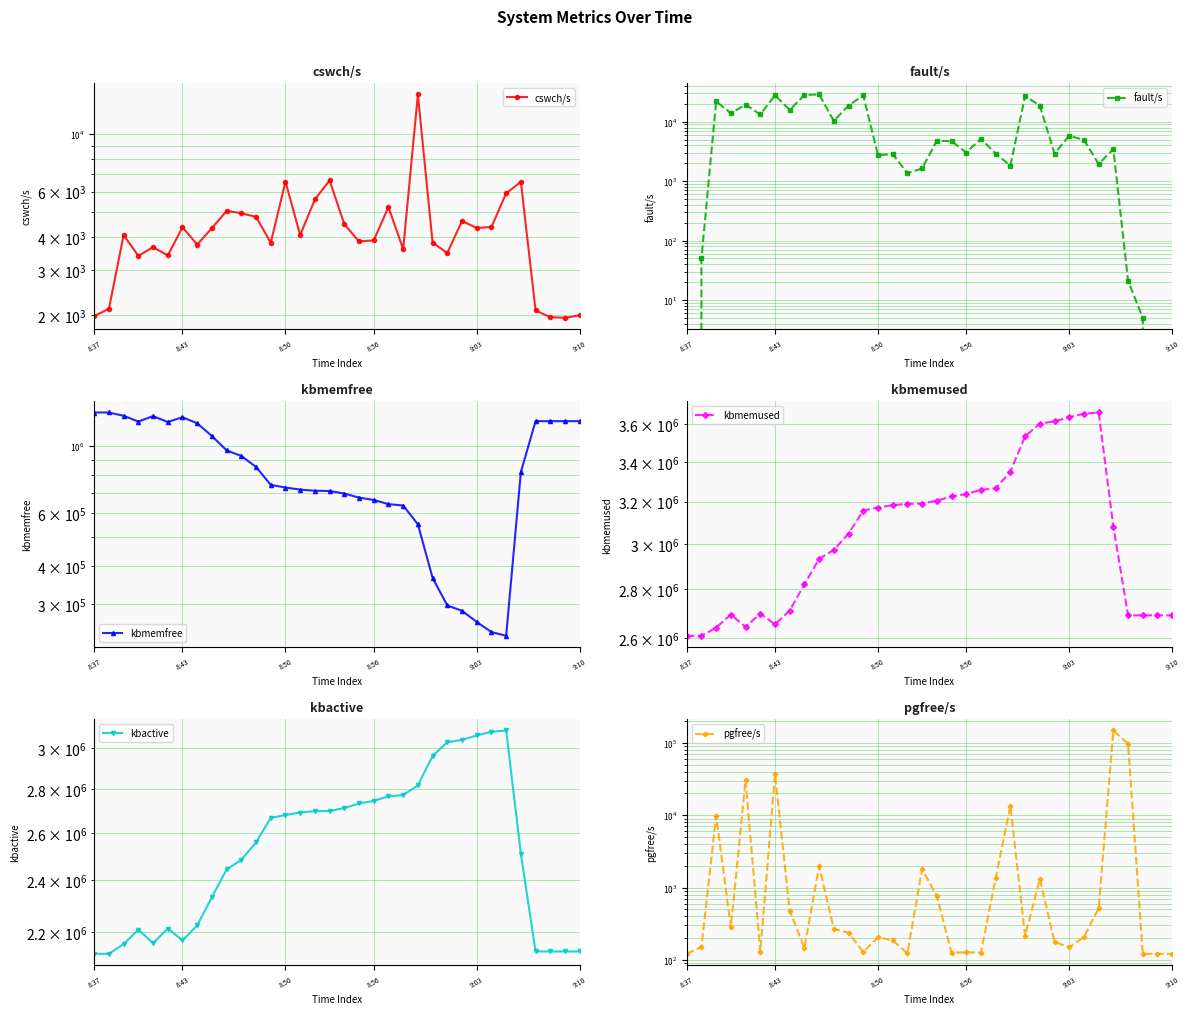

Which series has the largest range (max minus min)?

kbmemfree